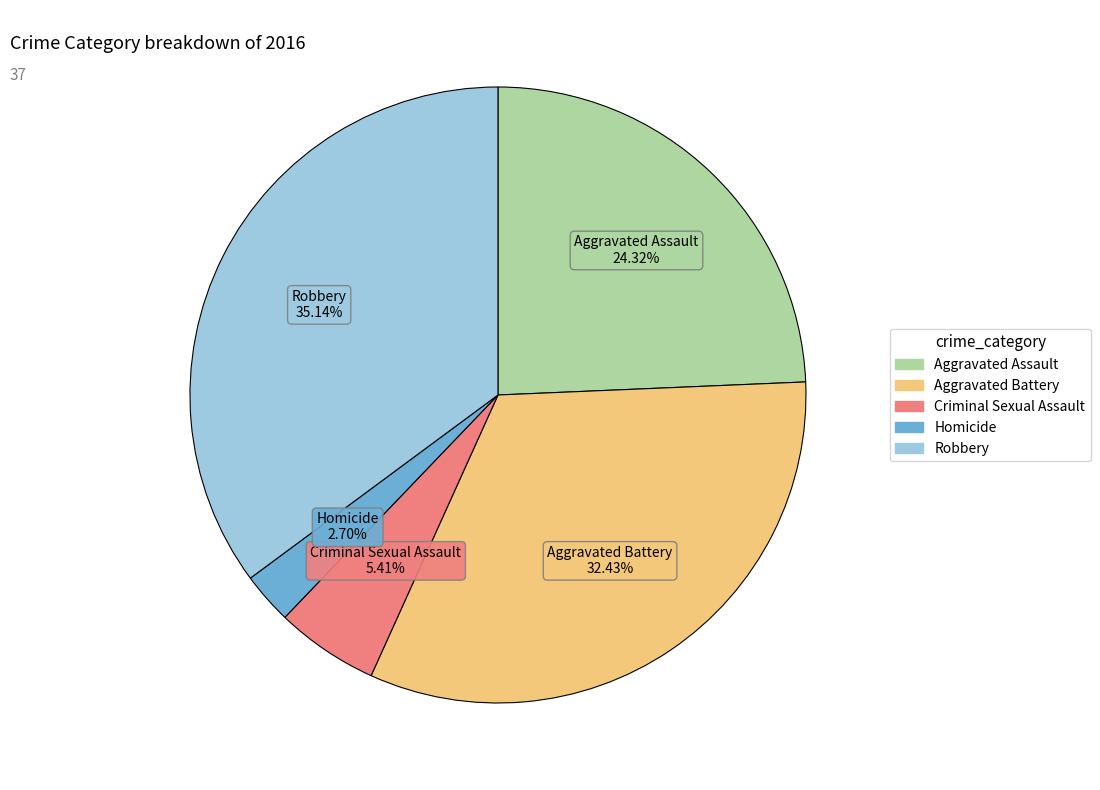

How many segments does this pie chart have?

5